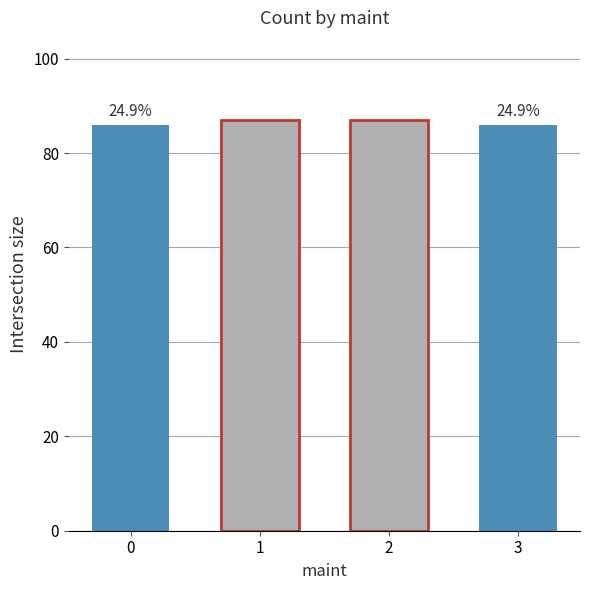

Are the bars horizontal?

No